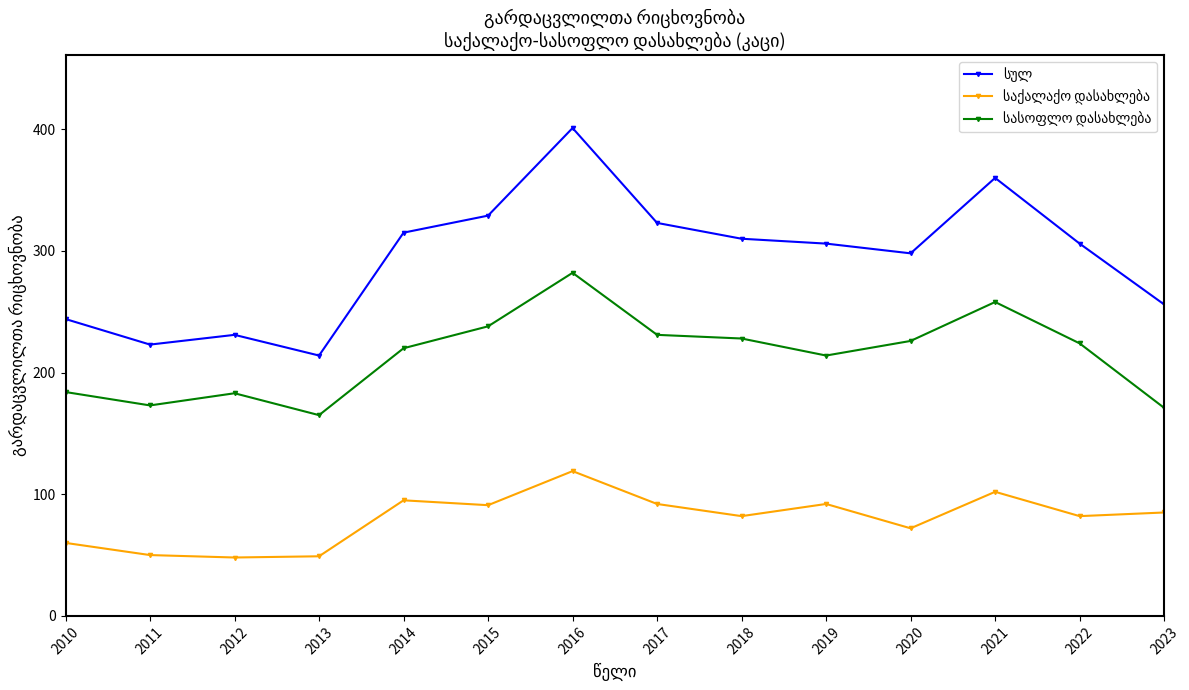

What is the maximum value shown in the chart?

401